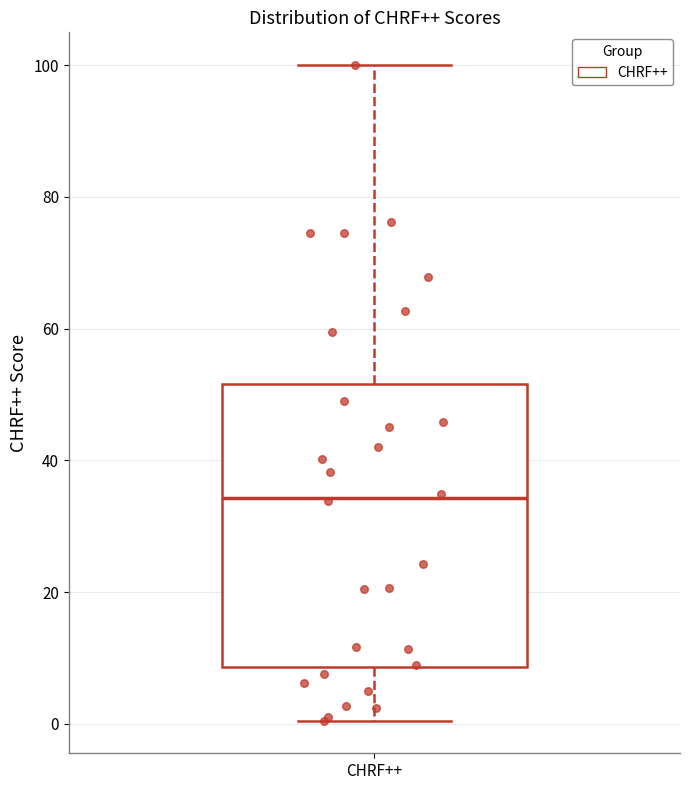

Read this box plot against the y-axis: the position of the median line, the range covered by the box, and the ends of both whiskers. The values are not printed on the chart, so give them approximately, as read against the axis.

median 34, box 8 to 52, whiskers 0 to 100